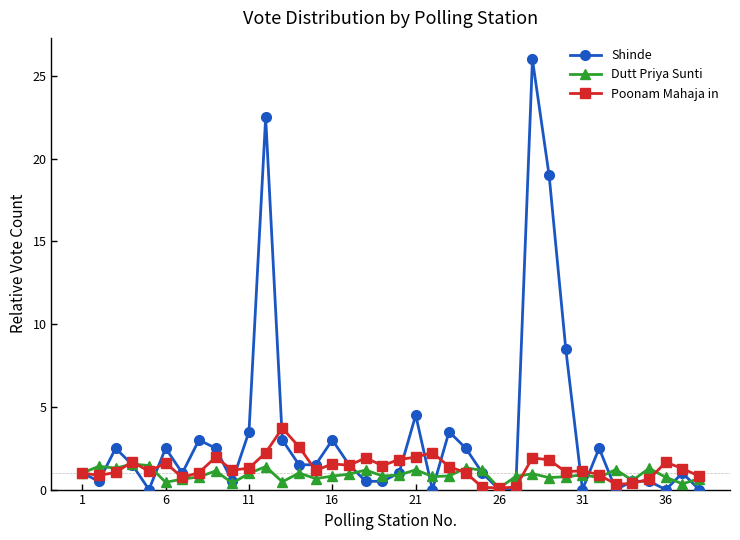

Does the chart display data point markers on the line(s)?

Yes